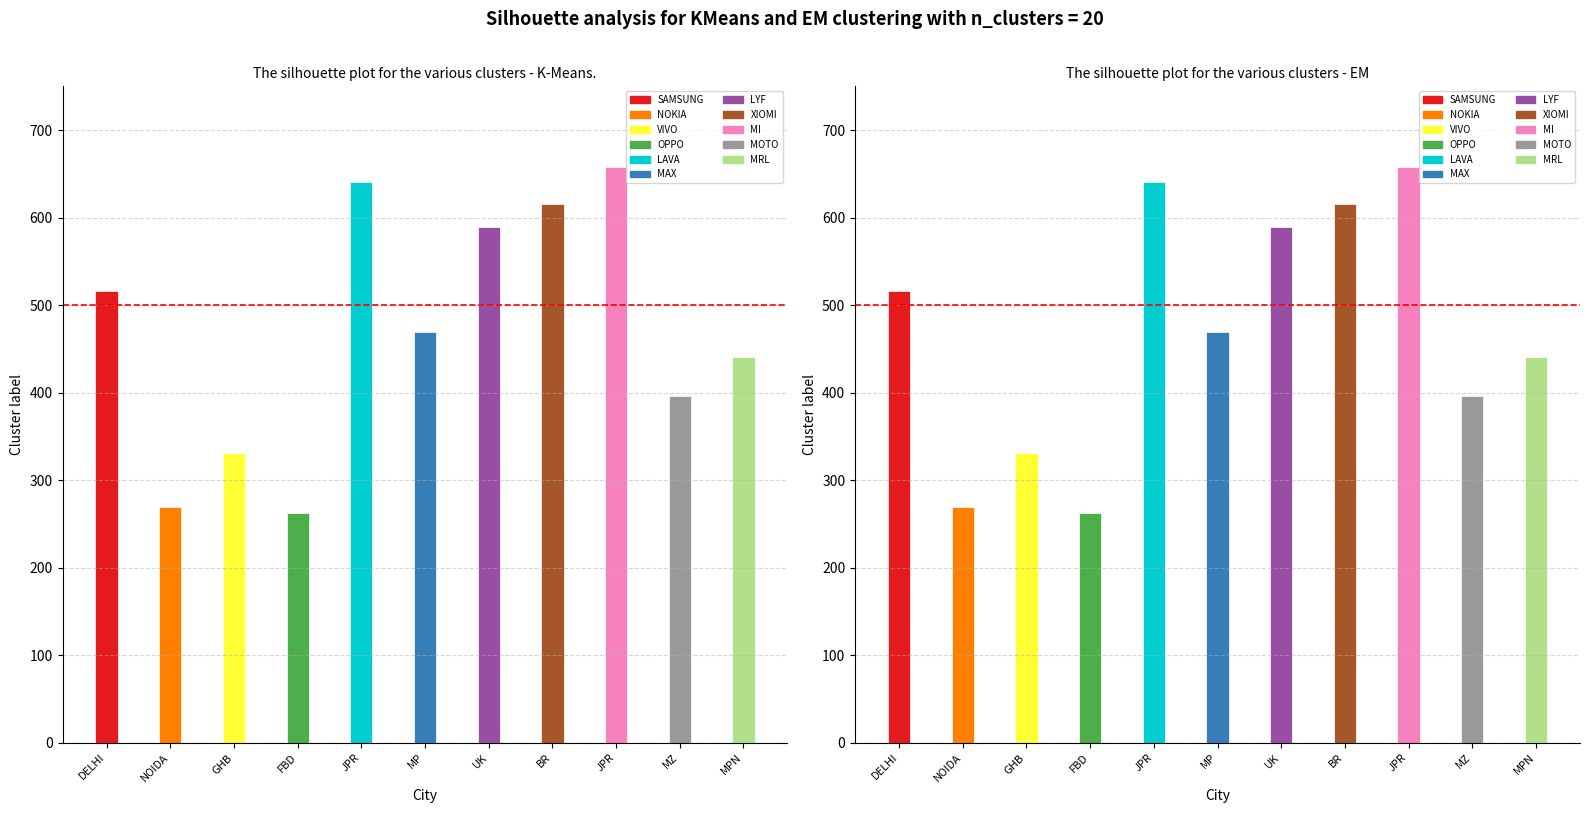

The ID series shows 177 at NOIDA. True or false?

False